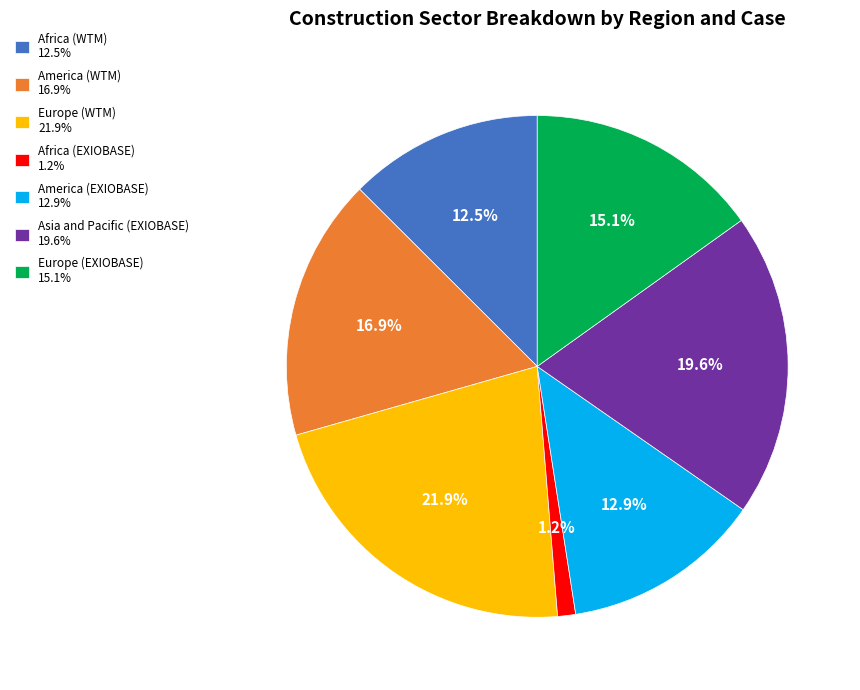

Is there any slice that represents more than half of the pie?

No